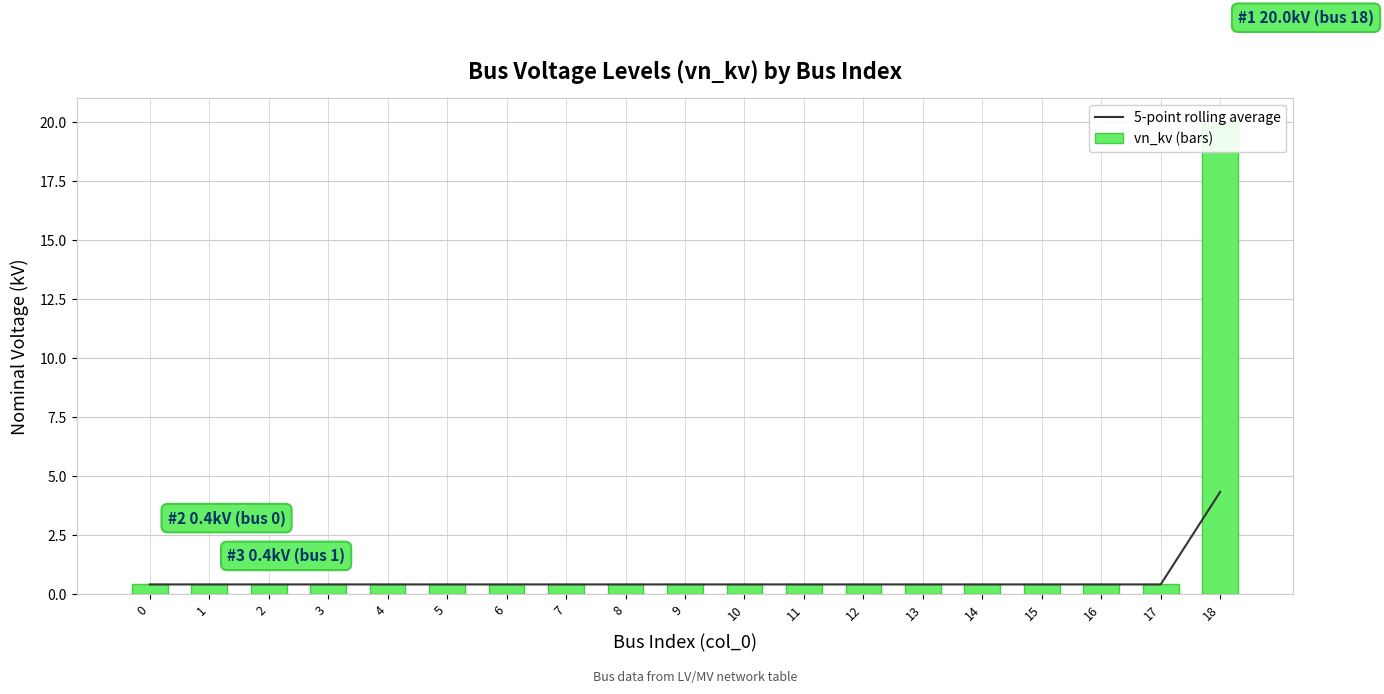

How many series are shown in this chart?

2